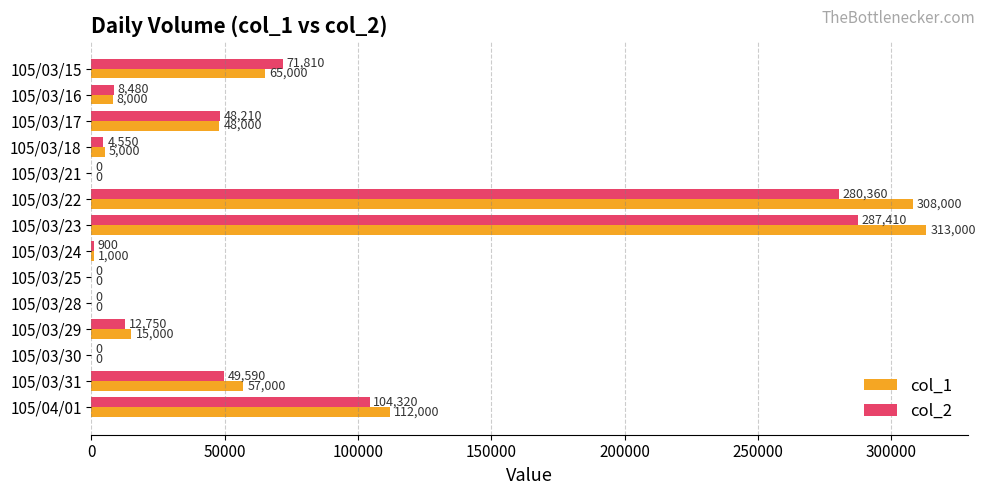

At which category is the sum across all series the highest?

105/03/23